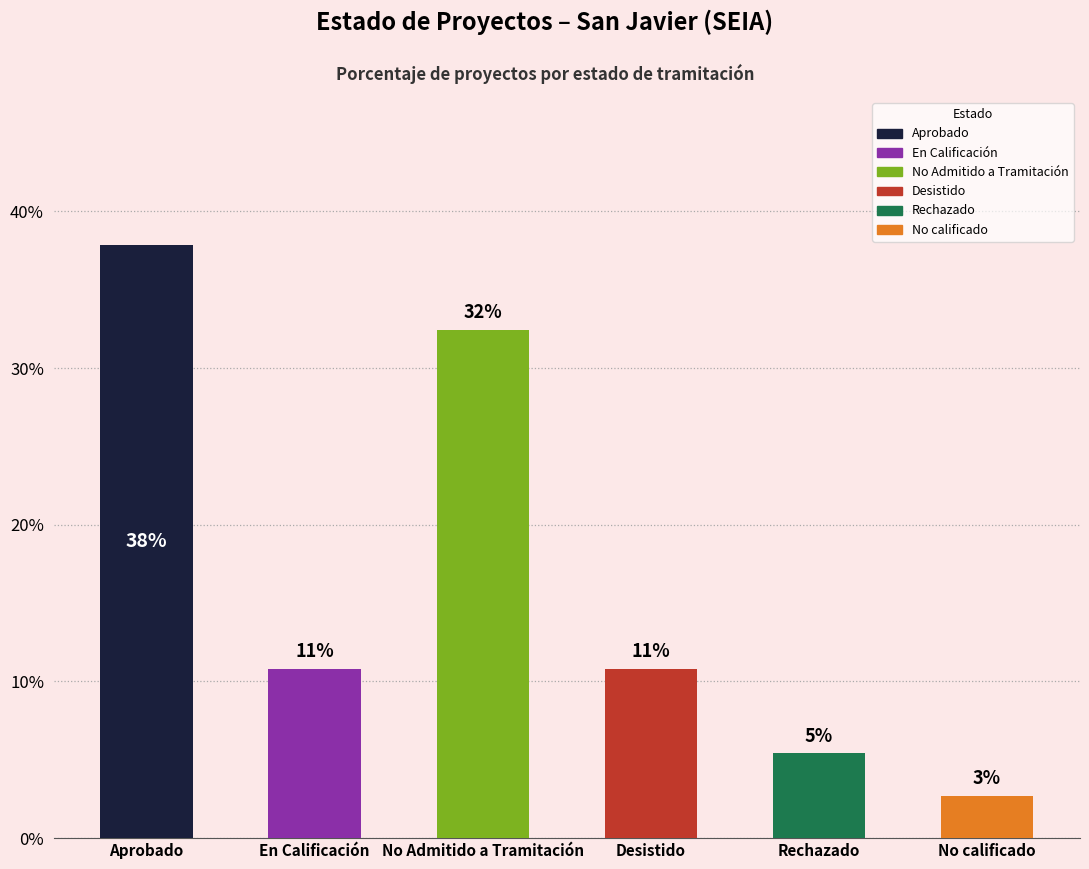

Reading left to right, what are all the values shown in this chart?

Aprobado=37.8	En Calificación=10.8	No Admitido a Tramitación=32.4	Desistido=10.8	Rechazado=5.4	No calificado=2.7